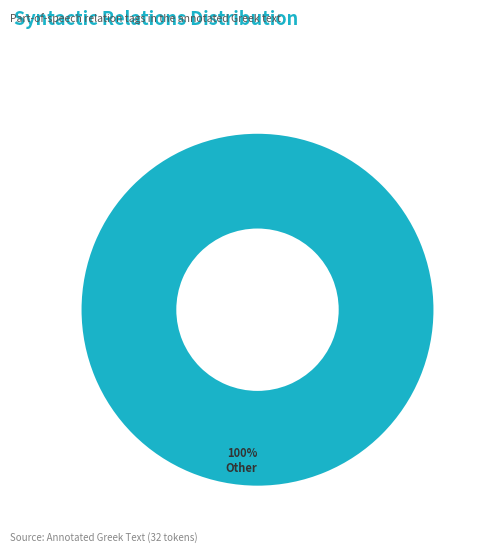

Count the number of slices in the pie.

1